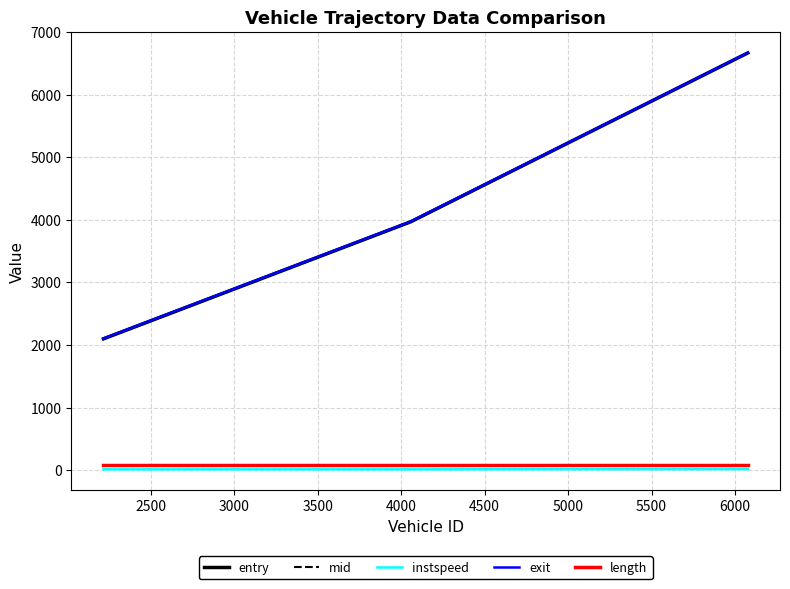

How many series are shown in this chart?

5